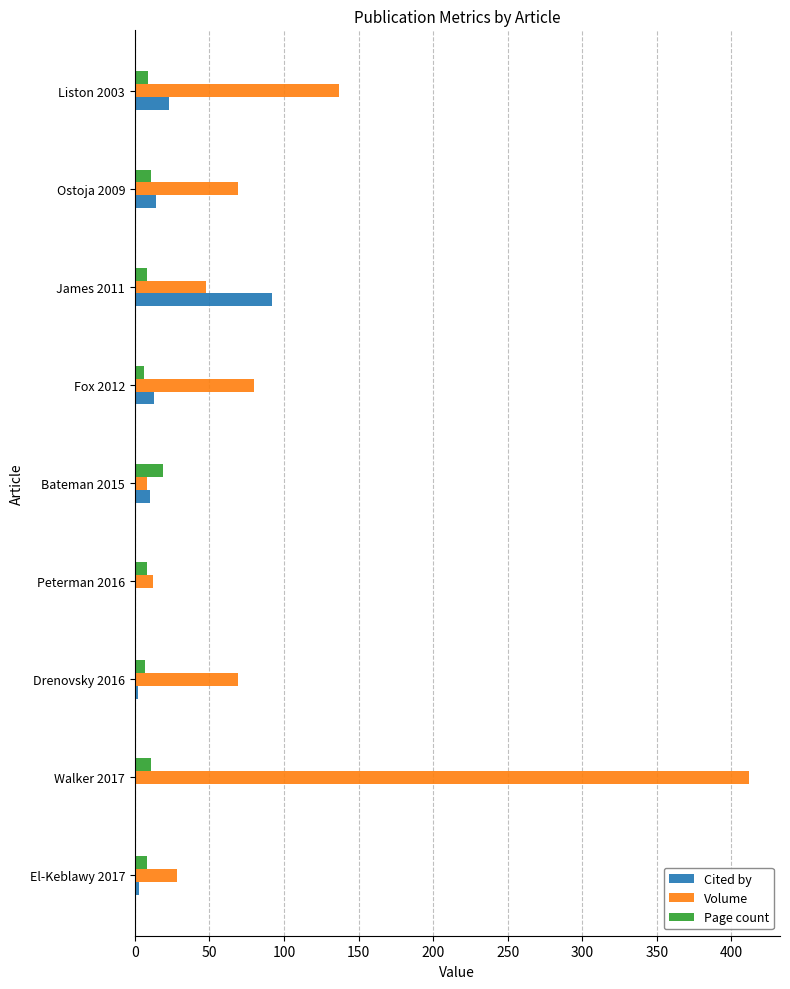

Which series has the largest total across all categories?

Volume